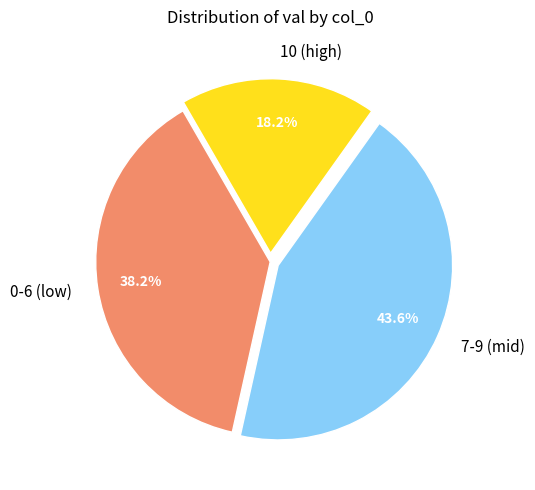

How many slices are in this pie chart?

3